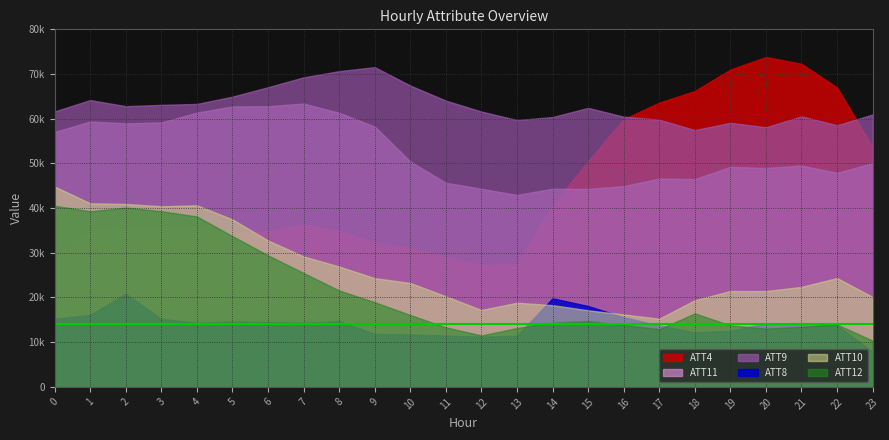

True or false: ATT12 has a value of 11.5 at 15.

False